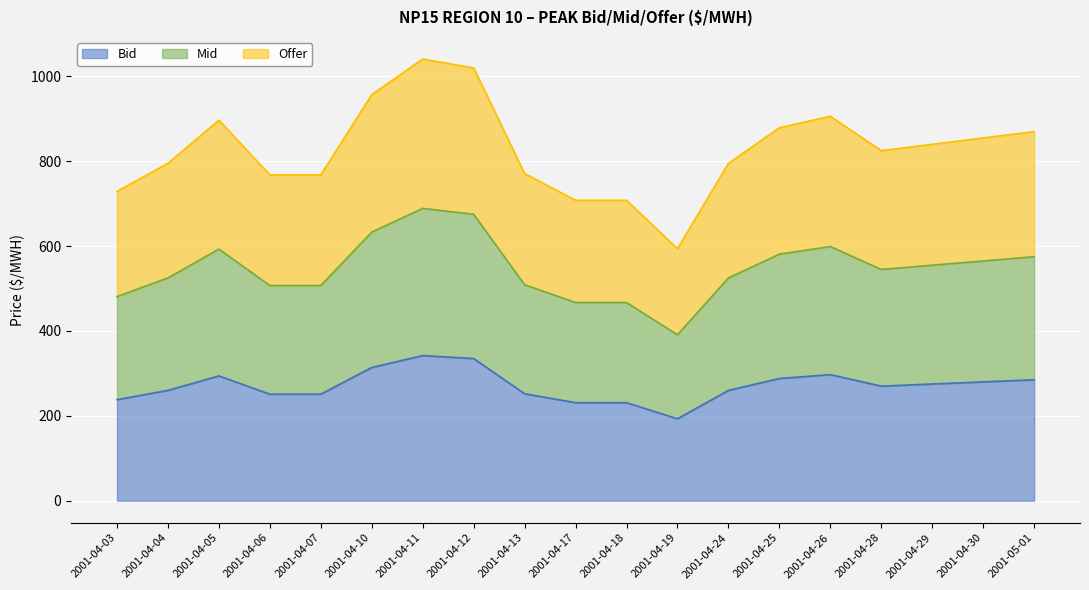

True or false: Bid and Offer intersect in this chart.

False